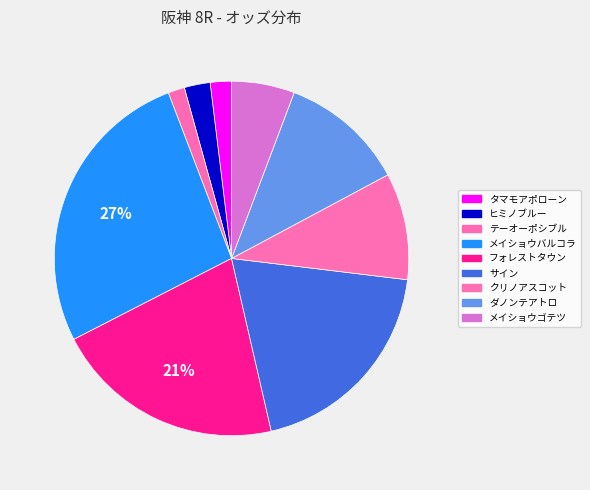

How many segments does this pie chart have?

9